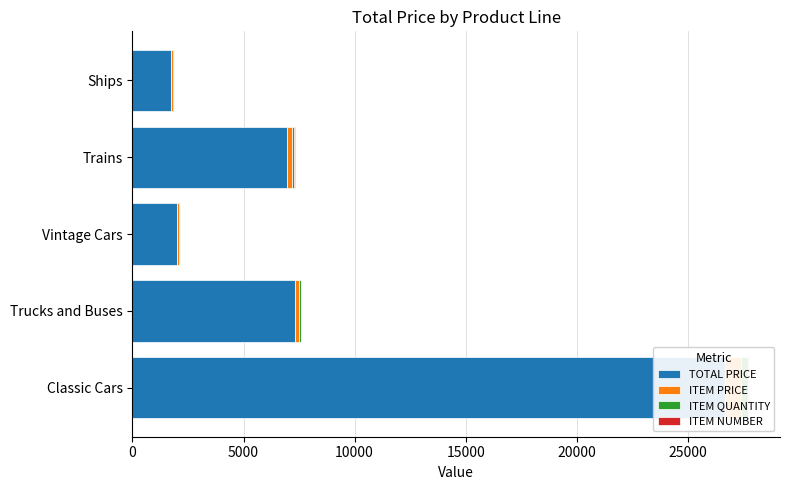

How many groups of bars are there?

5